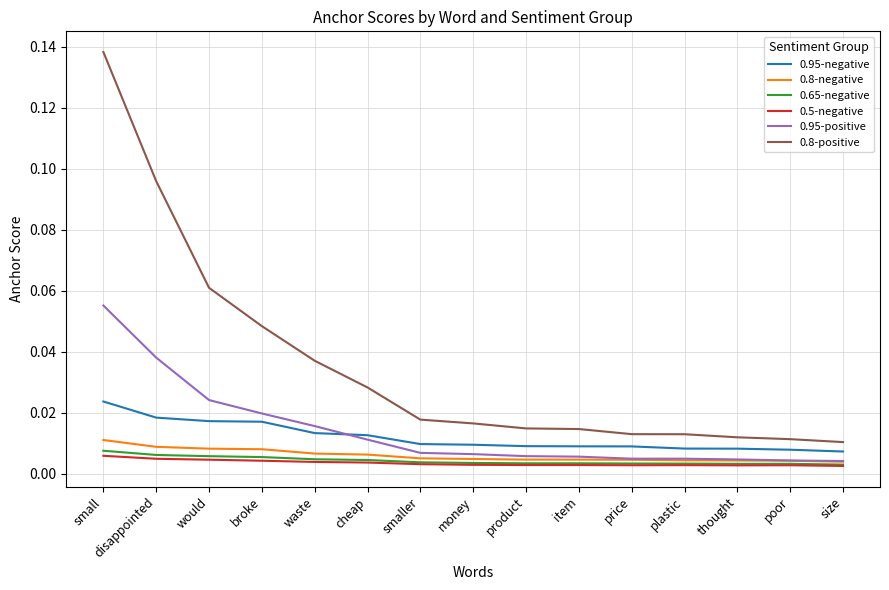

At which label does 0.8-negative reach its peak?

small